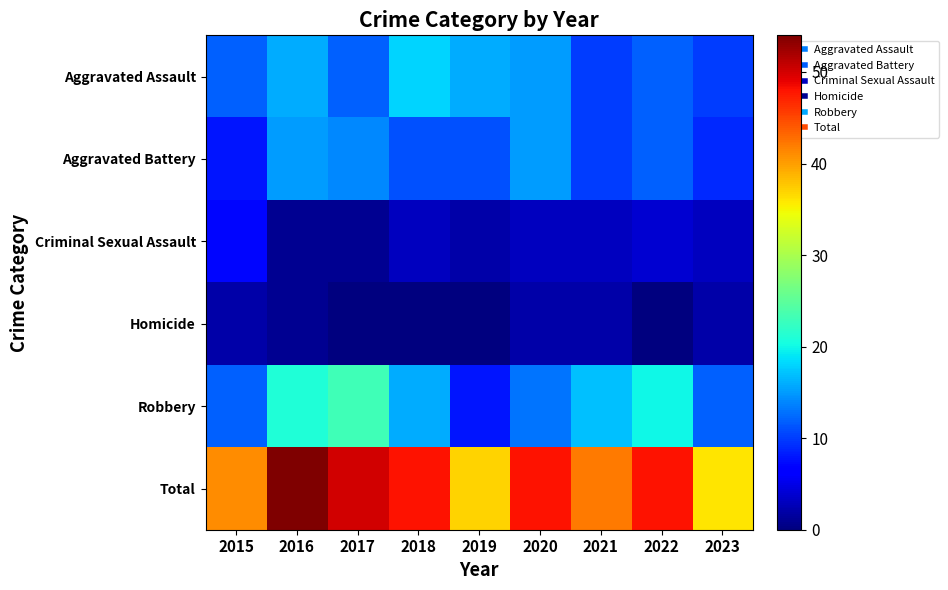

Count the number of categories in the chart.

9